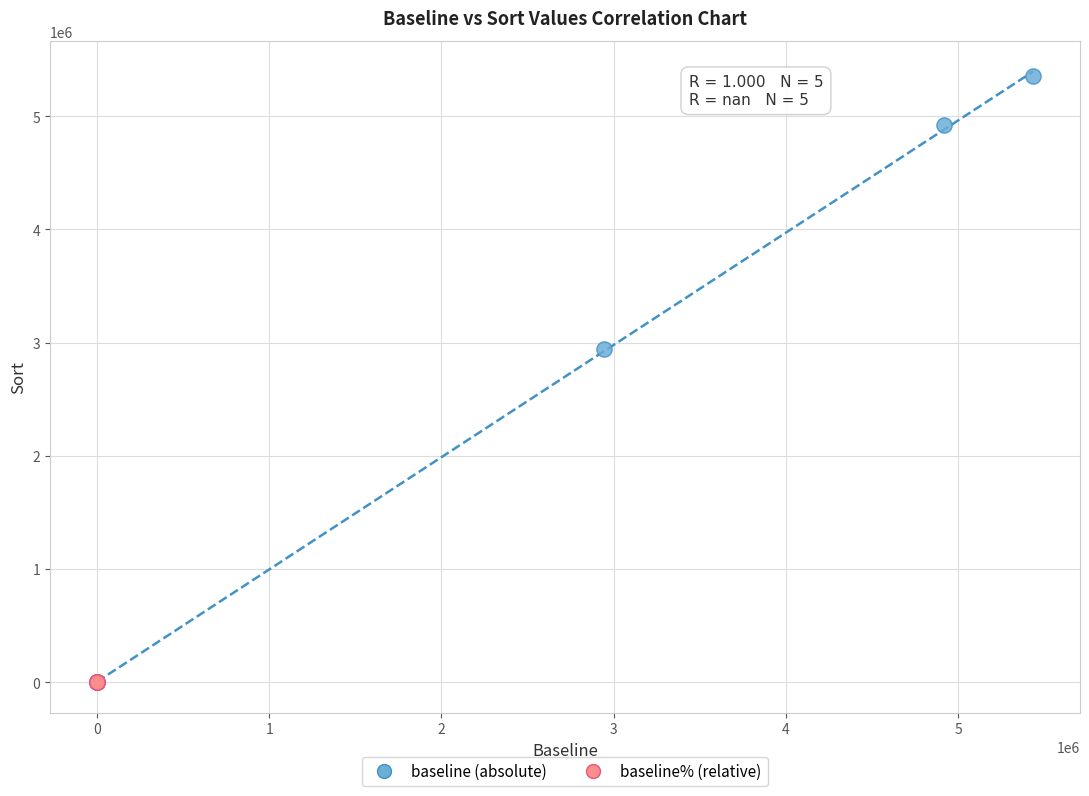

Which series contains the highest Y value?

baseline (absolute)